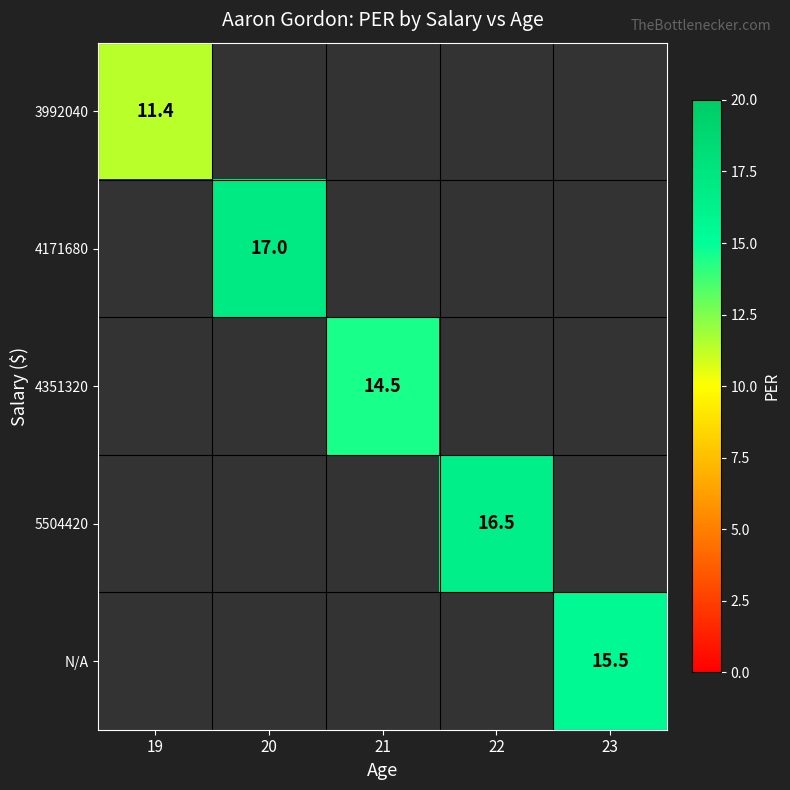

True or false: 5504420 has a value of 16.5 at 22.

True